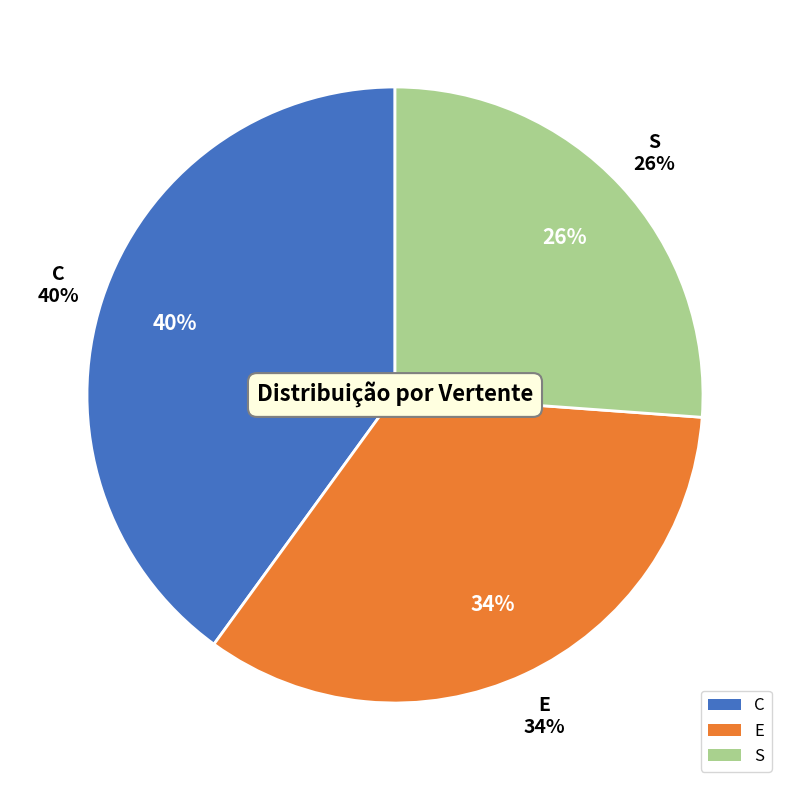

To the nearest percent, what is the combined percentage of E and C?

74%